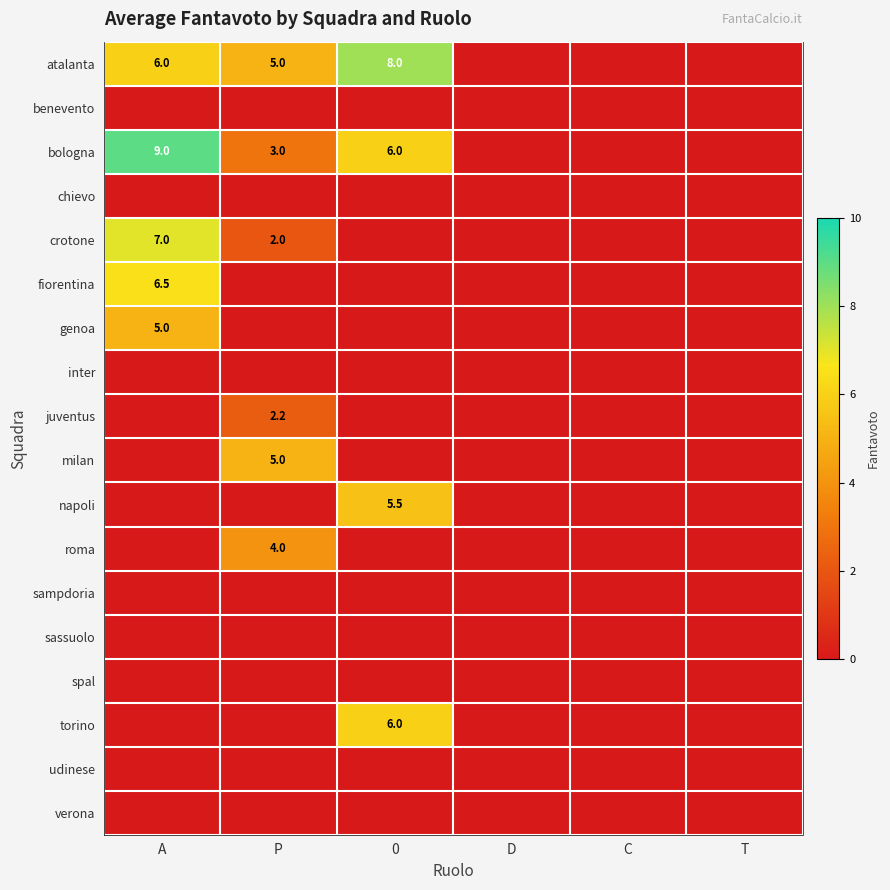

The bologna series shows 10.3 at 0. True or false?

False